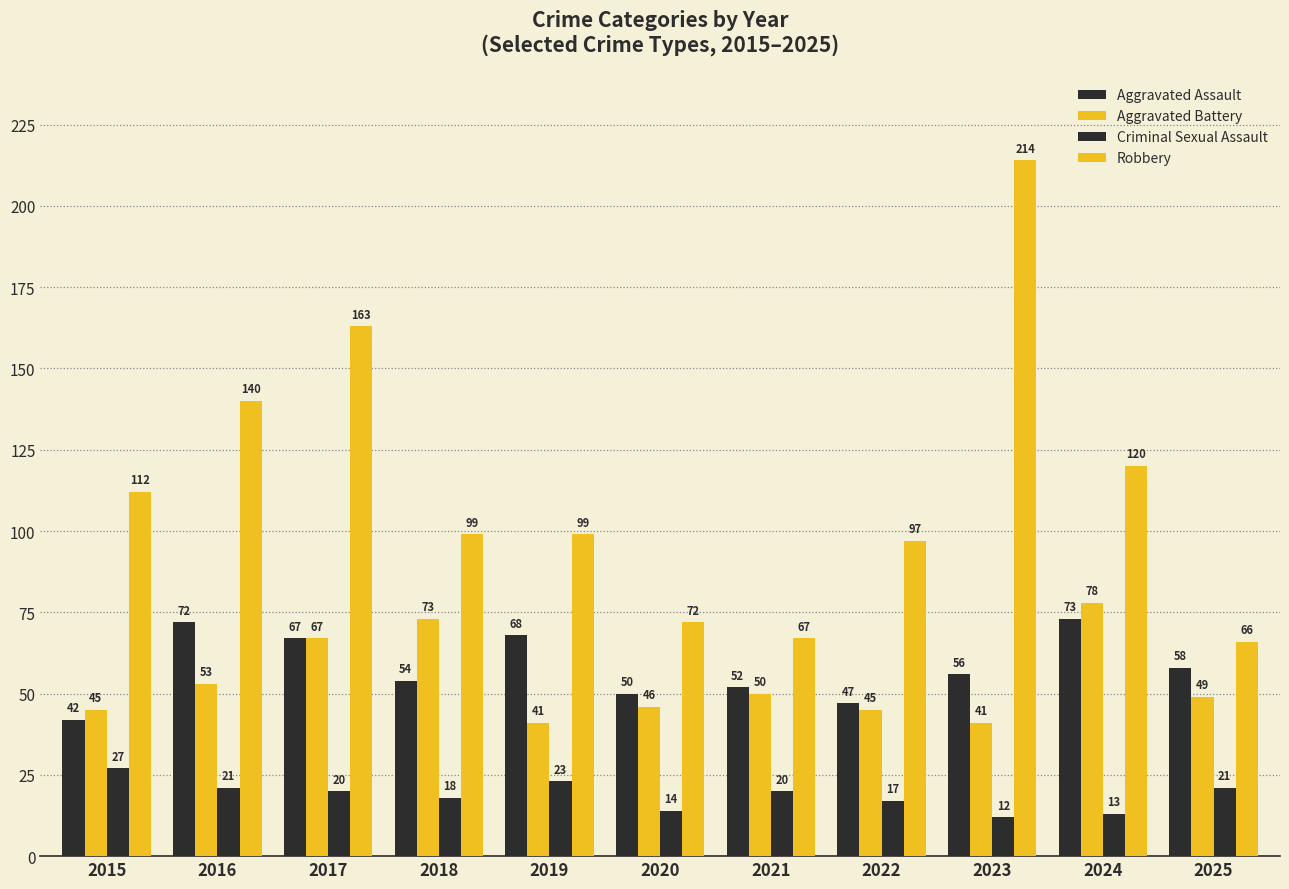

Is it true that Robbery equals 77 at 2015?

False